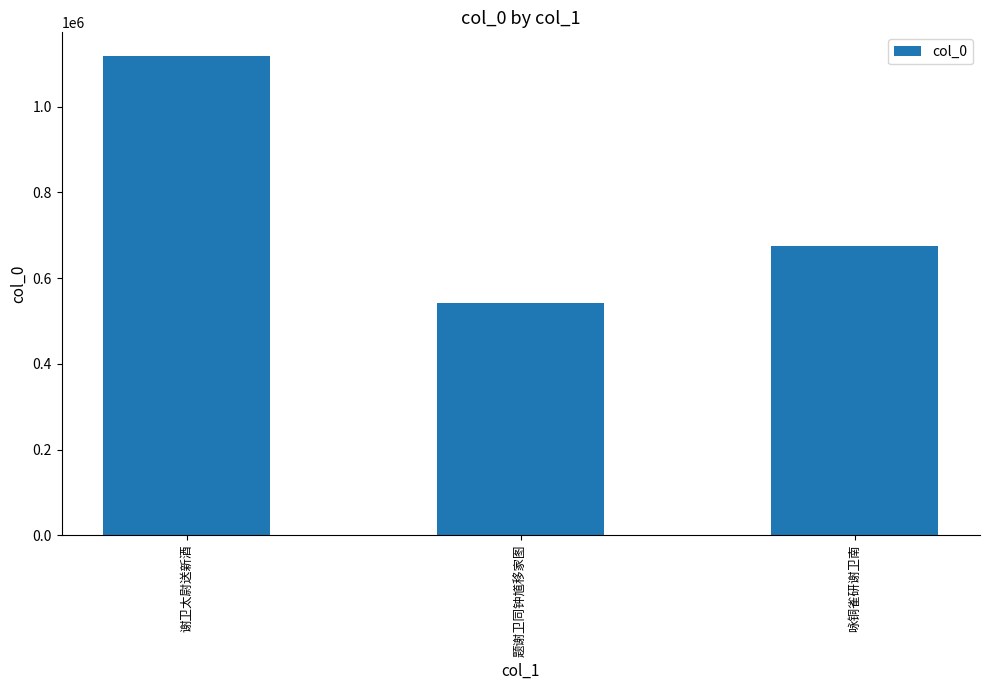

Reading left to right, transcribe all the data shown in this chart.

1117870	542592	675453